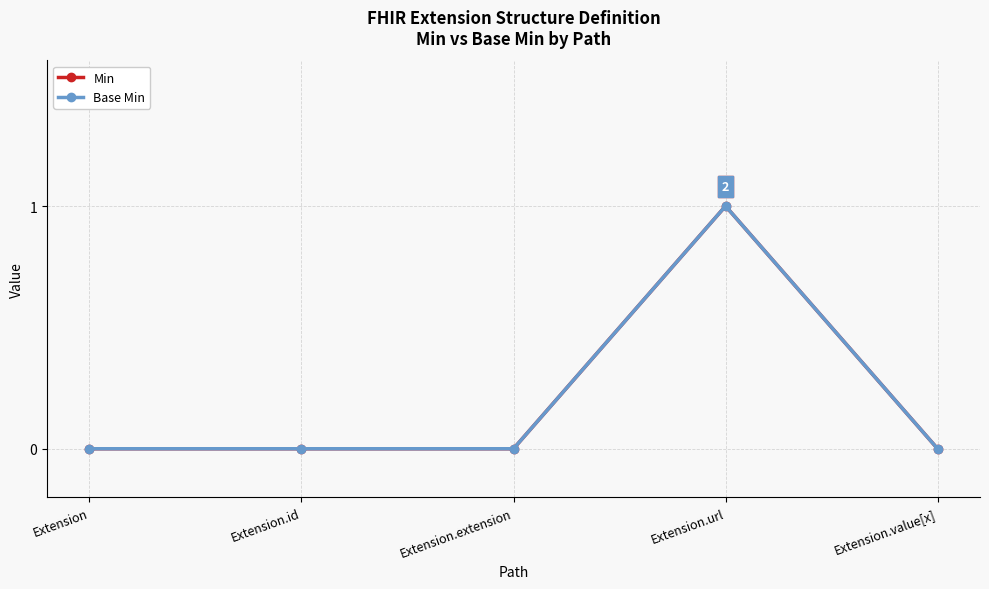

Is this an area chart (filled region under the line)?

No